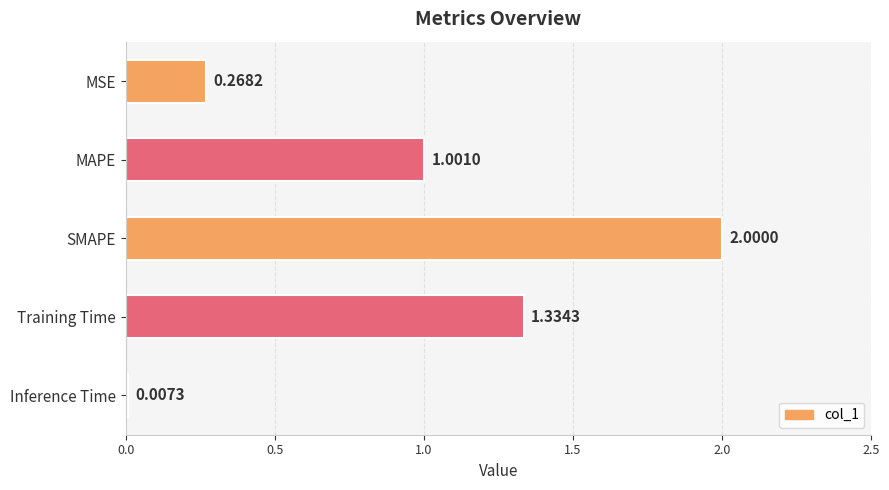

Are the bars horizontal?

Yes